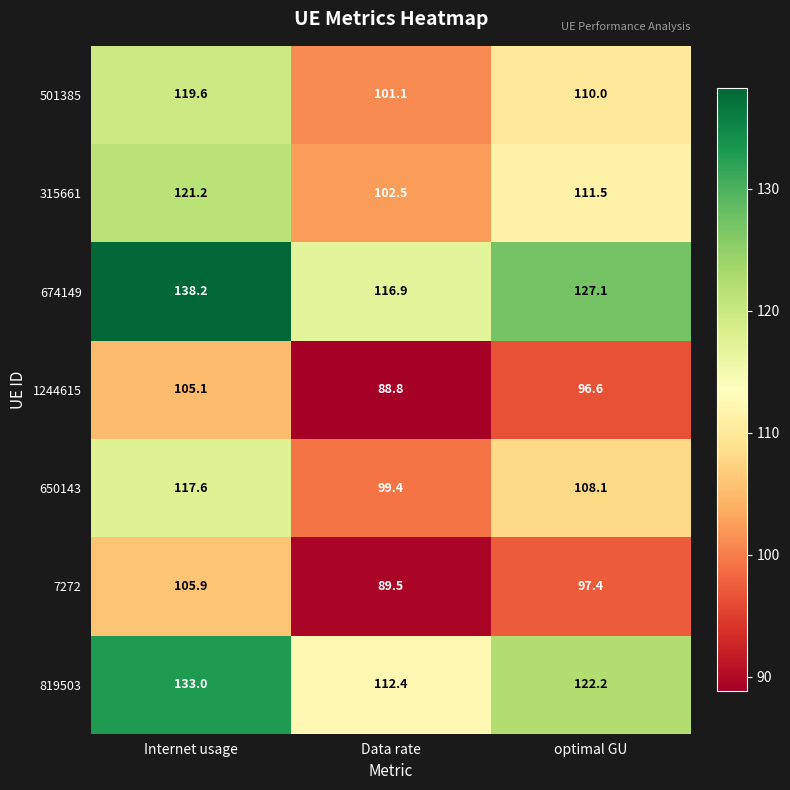

Is it true that 501385 equals 110.0 at optimal GU?

True